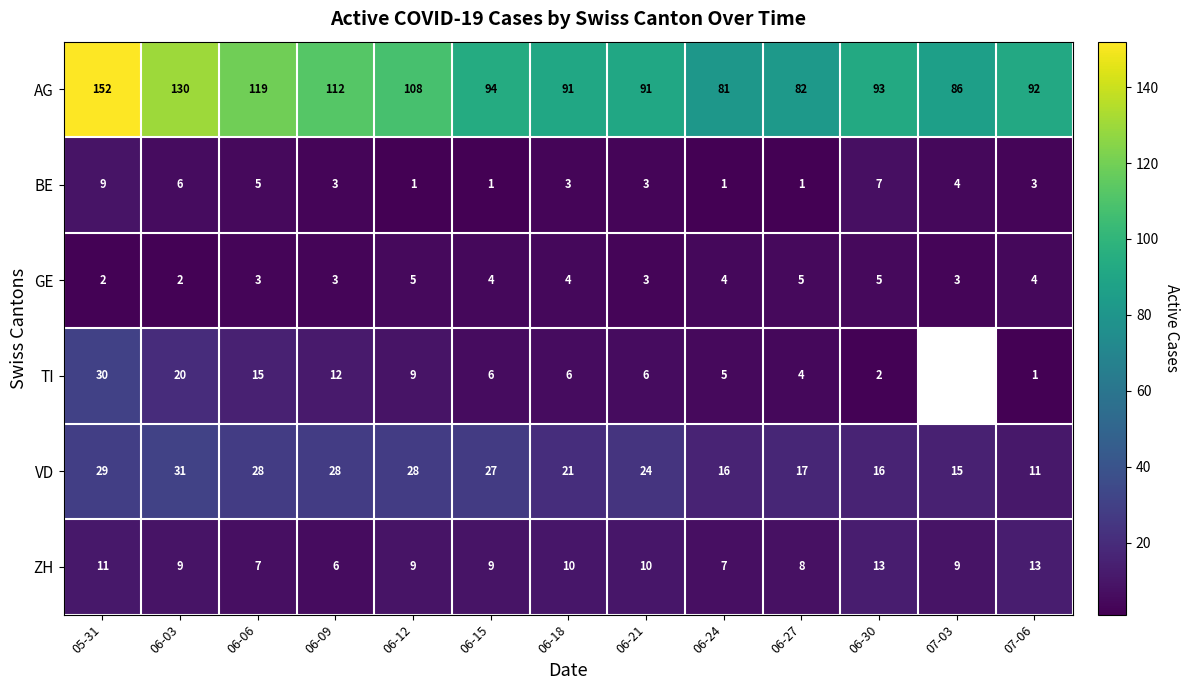

What is the total value across all series at 06-18?

135